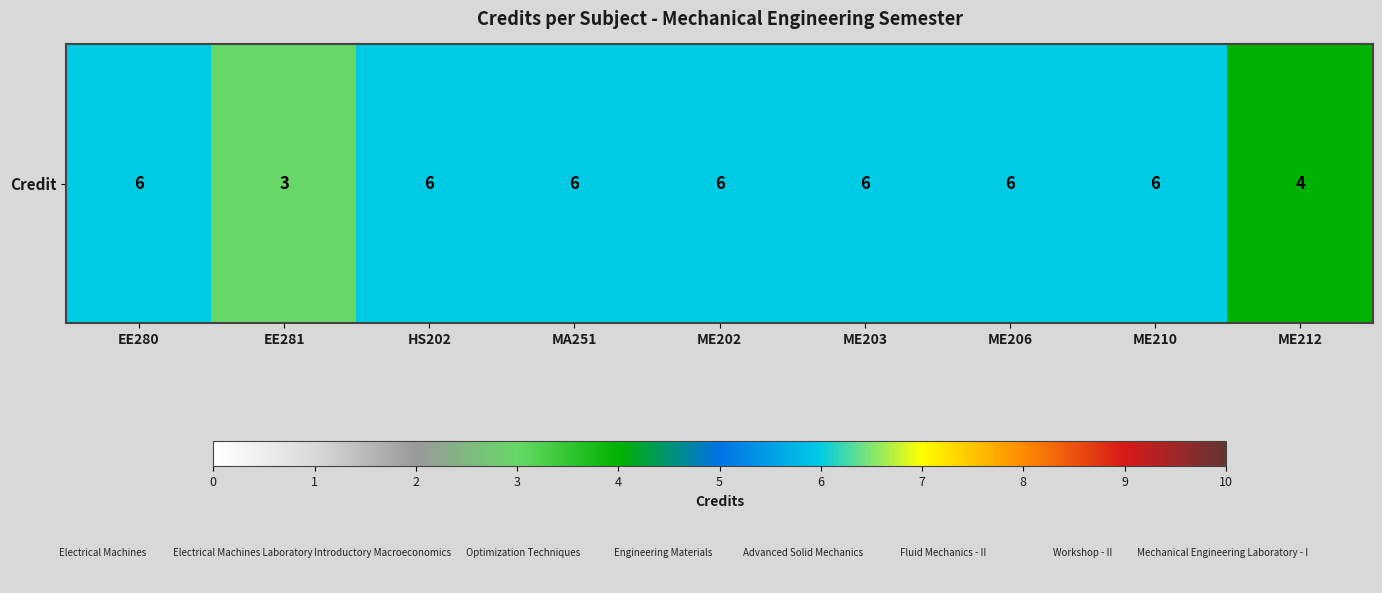

Which label corresponds to the largest value in the chart?

EE280